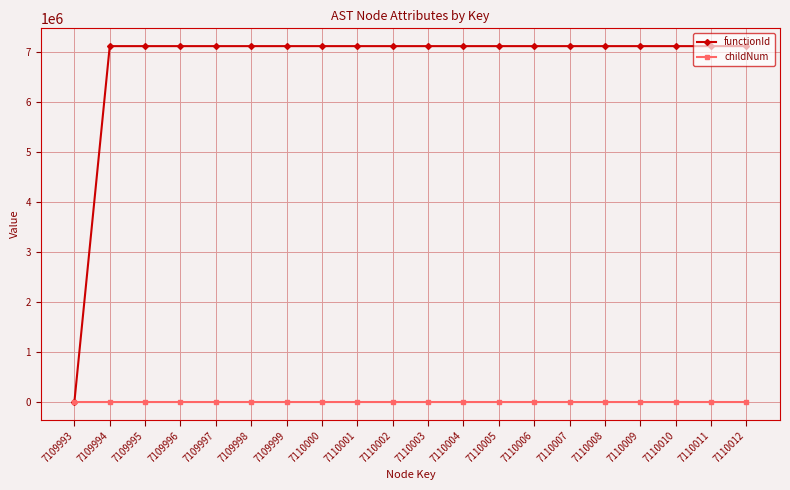

Which category has the lowest value in the functionId series?

7109993